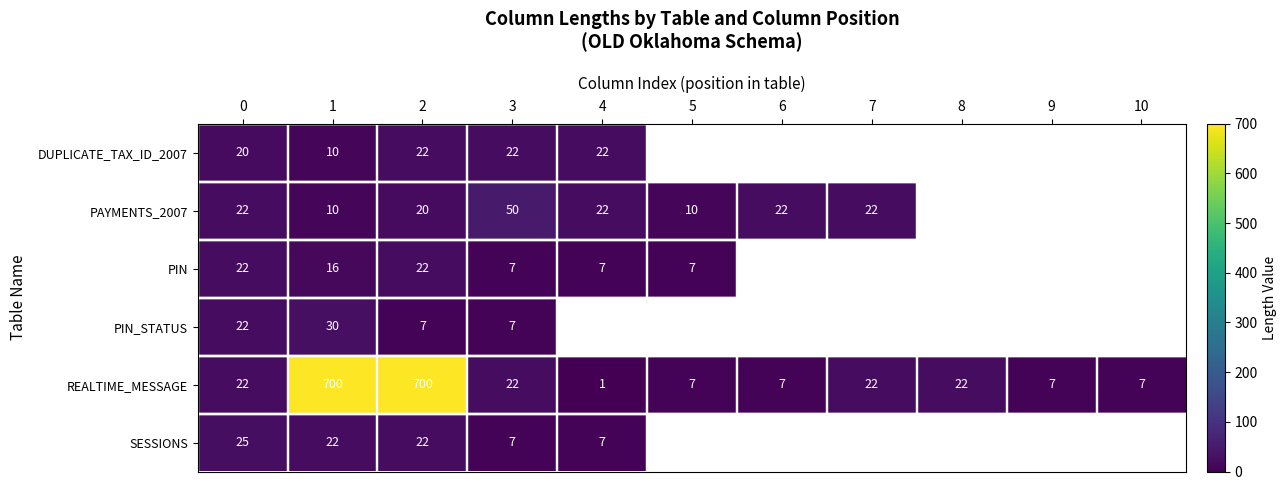

What is the maximum value for REALTIME_MESSAGE?

700